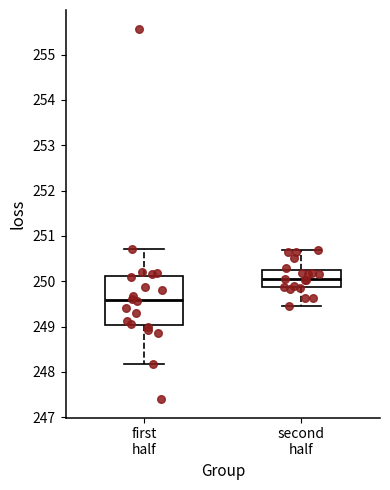

Reading left to right, read every box against the y-axis: the position of its median line, the range the box covers, and the ends of its whiskers. The values are not printed on the chart, so give them approximately, as read against the axis.

first half: median 249.6, box 249.0 to 250.1, whiskers 248.2 to 250.7
second half: median 250.0, box 249.9 to 250.2, whiskers 249.5 to 250.7